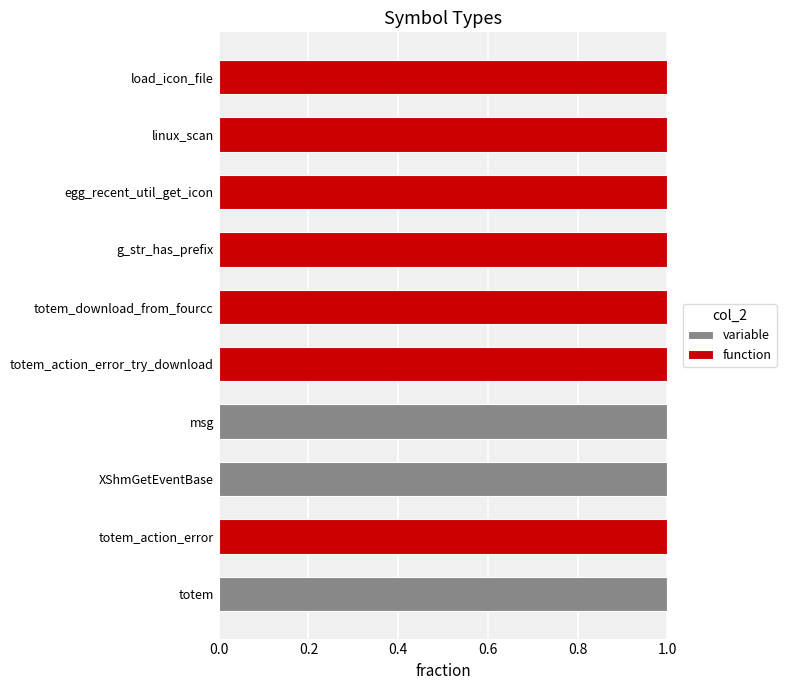

What is the highest value of the variable series?

1